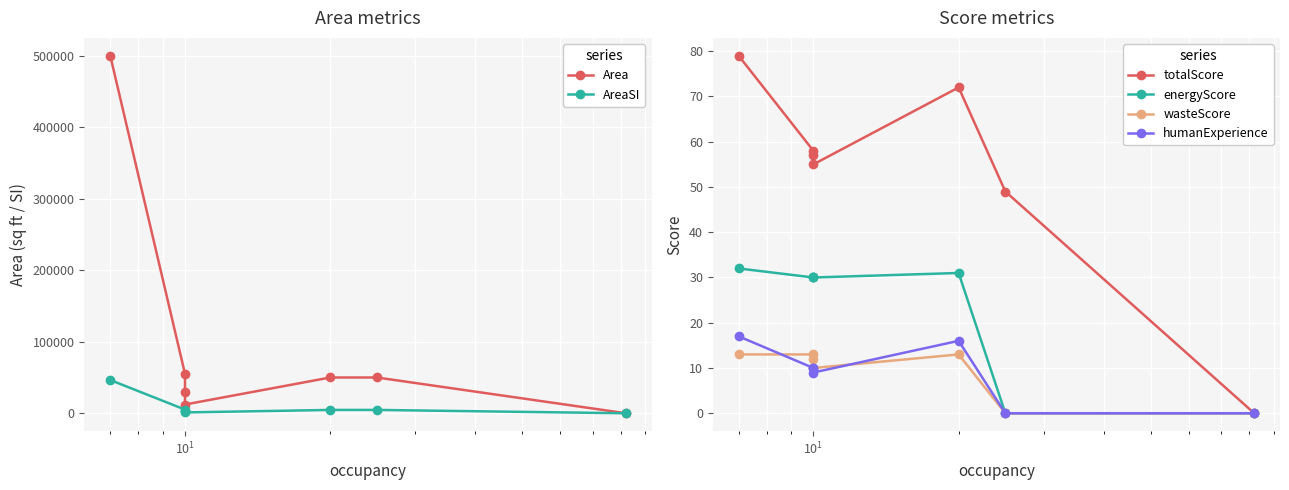

Reading left to right, what are all the values shown in this chart?

Area: 500000.0	55000.0	30006.0	12233.0	50000.0	50000.0	0.0
AreaSI: 46451.5	5109.7	2787.6	1136.5	4645.1	4645.1	0.0
totalScore: 79.0	58.0	57.0	55.0	72.0	49.0	0.0
energyScore: 32.0	30.0	30.0	30.0	31.0	0.0	0.0
wasteScore: 13.0	13.0	12.0	10.0	13.0	0.0	0.0
humanExperience: 17.0	10.0	10.0	9.0	16.0	0.0	0.0